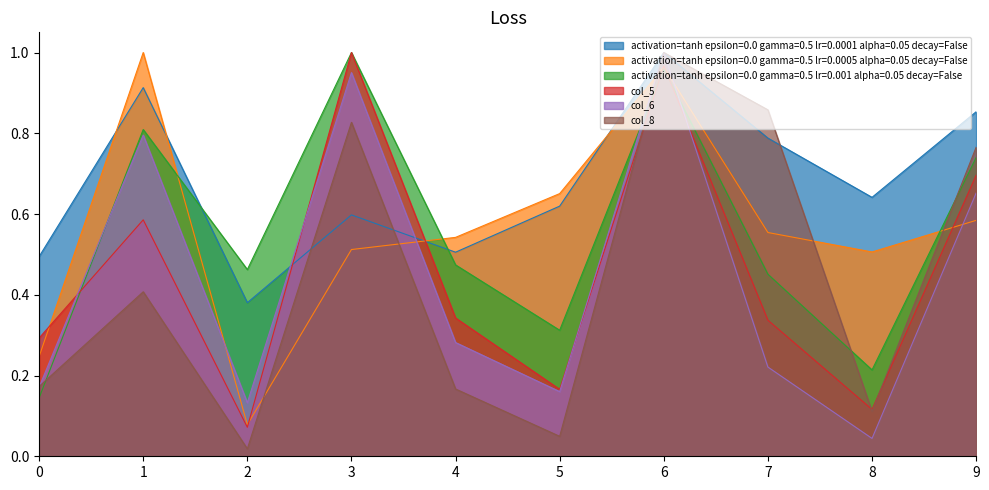

True or false: col_5 has a value of 0.7 at 9.

True